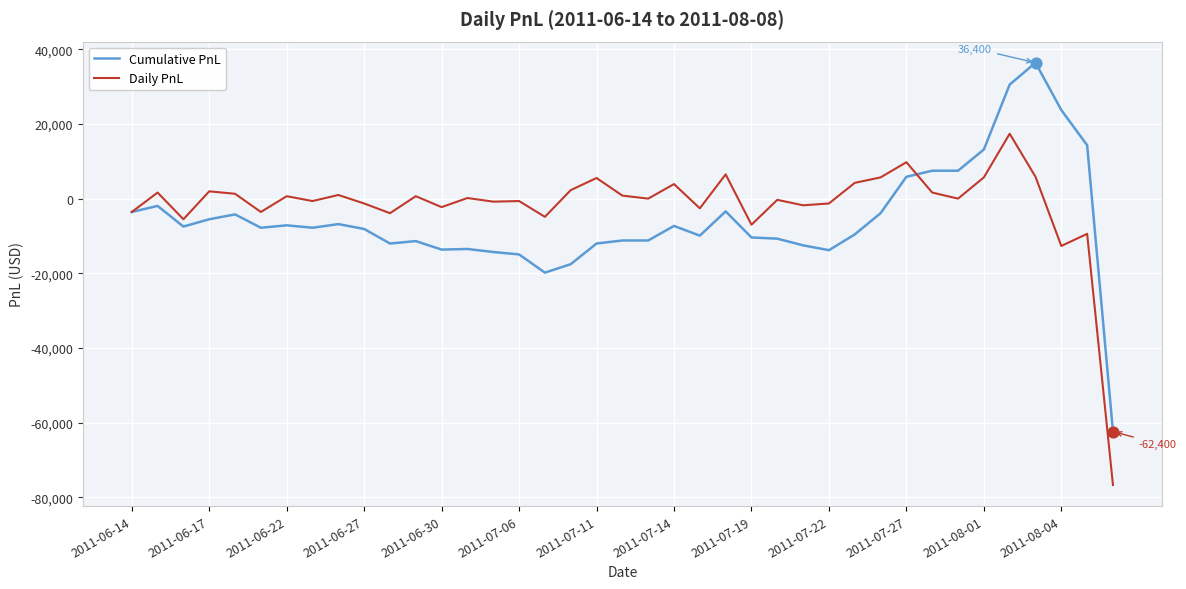

What is the maximum value shown in the chart?

36400.0